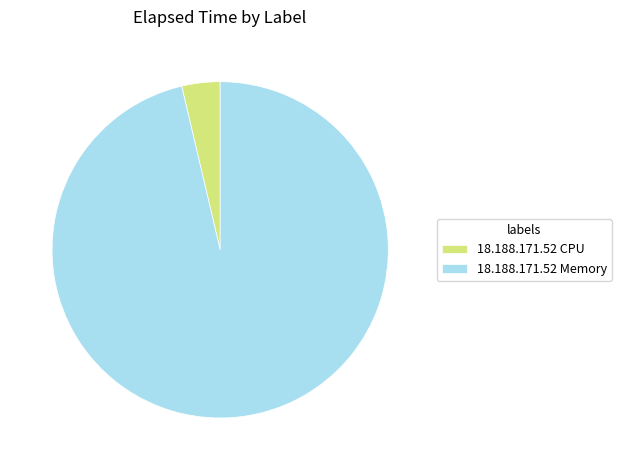

True or false: 18.188.171.52 Memory accounts for 96% of the total.

True